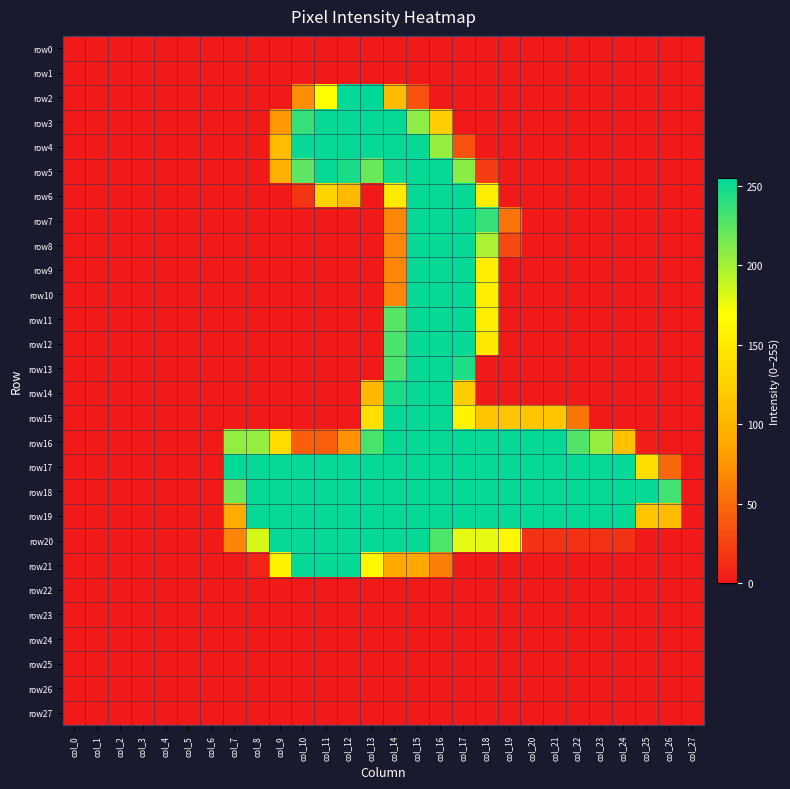

Reading left to right, transcribe all the data shown in this chart.

row0: col_0=0	col_1=0	col_2=0	col_3=0	col_4=0	col_5=0	col_6=0	col_7=0	col_8=0	col_9=0	col_10=0	col_11=0	col_12=0	col_13=0	col_14=0	col_15=0	col_16=0	col_17=0	col_18=0	col_19=0	col_20=0	col_21=0	col_22=0	col_23=0	col_24=0	col_25=0	col_26=0	col_27=0
row1: col_0=0	col_1=0	col_2=0	col_3=0	col_4=0	col_5=0	col_6=0	col_7=0	col_8=0	col_9=0	col_10=0	col_11=0	col_12=0	col_13=0	col_14=0	col_15=0	col_16=0	col_17=0	col_18=0	col_19=0	col_20=0	col_21=0	col_22=0	col_23=0	col_24=0	col_25=0	col_26=0	col_27=0
row2: col_0=0	col_1=0	col_2=0	col_3=0	col_4=0	col_5=0	col_6=0	col_7=0	col_8=0	col_9=0	col_10=71	col_11=170	col_12=254	col_13=255	col_14=106	col_15=35	col_16=0	col_17=0	col_18=0	col_19=0	col_20=0	col_21=0	col_22=0	col_23=0	col_24=0	col_25=0	col_26=0	col_27=0
row3: col_0=0	col_1=0	col_2=0	col_3=0	col_4=0	col_5=0	col_6=0	col_7=0	col_8=0	col_9=77	col_10=237	col_11=253	col_12=253	col_13=253	col_14=253	col_15=208	col_16=123	col_17=0	col_18=0	col_19=0	col_20=0	col_21=0	col_22=0	col_23=0	col_24=0	col_25=0	col_26=0	col_27=0
row4: col_0=0	col_1=0	col_2=0	col_3=0	col_4=0	col_5=0	col_6=0	col_7=0	col_8=0	col_9=107	col_10=253	col_11=253	col_12=253	col_13=253	col_14=253	col_15=253	col_16=205	col_17=35	col_18=0	col_19=0	col_20=0	col_21=0	col_22=0	col_23=0	col_24=0	col_25=0	col_26=0	col_27=0
row5: col_0=0	col_1=0	col_2=0	col_3=0	col_4=0	col_5=0	col_6=0	col_7=0	col_8=0	col_9=94	col_10=224	col_11=253	col_12=246	col_13=220	col_14=250	col_15=253	col_16=253	col_17=209	col_18=21	col_19=0	col_20=0	col_21=0	col_22=0	col_23=0	col_24=0	col_25=0	col_26=0	col_27=0
row6: col_0=0	col_1=0	col_2=0	col_3=0	col_4=0	col_5=0	col_6=0	col_7=0	col_8=0	col_9=0	col_10=17	col_11=129	col_12=105	col_13=0	col_14=150	col_15=253	col_16=253	col_17=253	col_18=154	col_19=0	col_20=0	col_21=0	col_22=0	col_23=0	col_24=0	col_25=0	col_26=0	col_27=0
row7: col_0=0	col_1=0	col_2=0	col_3=0	col_4=0	col_5=0	col_6=0	col_7=0	col_8=0	col_9=0	col_10=0	col_11=0	col_12=0	col_13=0	col_14=66	col_15=253	col_16=253	col_17=253	col_18=237	col_19=55	col_20=0	col_21=0	col_22=0	col_23=0	col_24=0	col_25=0	col_26=0	col_27=0
row8: col_0=0	col_1=0	col_2=0	col_3=0	col_4=0	col_5=0	col_6=0	col_7=0	col_8=0	col_9=0	col_10=0	col_11=0	col_12=0	col_13=0	col_14=66	col_15=253	col_16=253	col_17=253	col_18=198	col_19=29	col_20=0	col_21=0	col_22=0	col_23=0	col_24=0	col_25=0	col_26=0	col_27=0
row9: col_0=0	col_1=0	col_2=0	col_3=0	col_4=0	col_5=0	col_6=0	col_7=0	col_8=0	col_9=0	col_10=0	col_11=0	col_12=0	col_13=0	col_14=66	col_15=253	col_16=253	col_17=253	col_18=154	col_19=0	col_20=0	col_21=0	col_22=0	col_23=0	col_24=0	col_25=0	col_26=0	col_27=0
row10: col_0=0	col_1=0	col_2=0	col_3=0	col_4=0	col_5=0	col_6=0	col_7=0	col_8=0	col_9=0	col_10=0	col_11=0	col_12=0	col_13=0	col_14=66	col_15=253	col_16=253	col_17=253	col_18=154	col_19=0	col_20=0	col_21=0	col_22=0	col_23=0	col_24=0	col_25=0	col_26=0	col_27=0
row11: col_0=0	col_1=0	col_2=0	col_3=0	col_4=0	col_5=0	col_6=0	col_7=0	col_8=0	col_9=0	col_10=0	col_11=0	col_12=0	col_13=0	col_14=226	col_15=253	col_16=253	col_17=253	col_18=154	col_19=0	col_20=0	col_21=0	col_22=0	col_23=0	col_24=0	col_25=0	col_26=0	col_27=0
row12: col_0=0	col_1=0	col_2=0	col_3=0	col_4=0	col_5=0	col_6=0	col_7=0	col_8=0	col_9=0	col_10=0	col_11=0	col_12=0	col_13=0	col_14=230	col_15=253	col_16=253	col_17=253	col_18=149	col_19=0	col_20=0	col_21=0	col_22=0	col_23=0	col_24=0	col_25=0	col_26=0	col_27=0
row13: col_0=0	col_1=0	col_2=0	col_3=0	col_4=0	col_5=0	col_6=0	col_7=0	col_8=0	col_9=0	col_10=0	col_11=0	col_12=0	col_13=0	col_14=230	col_15=253	col_16=253	col_17=245	col_18=0	col_19=0	col_20=0	col_21=0	col_22=0	col_23=0	col_24=0	col_25=0	col_26=0	col_27=0
row14: col_0=0	col_1=0	col_2=0	col_3=0	col_4=0	col_5=0	col_6=0	col_7=0	col_8=0	col_9=0	col_10=0	col_11=0	col_12=0	col_13=105	col_14=247	col_15=253	col_16=253	col_17=123	col_18=0	col_19=0	col_20=0	col_21=0	col_22=0	col_23=0	col_24=0	col_25=0	col_26=0	col_27=0
row15: col_0=0	col_1=0	col_2=0	col_3=0	col_4=0	col_5=0	col_6=0	col_7=0	col_8=0	col_9=0	col_10=0	col_11=0	col_12=0	col_13=139	col_14=253	col_15=253	col_16=253	col_17=159	col_18=116	col_19=116	col_20=116	col_21=116	col_22=56	col_23=0	col_24=0	col_25=0	col_26=0	col_27=0
row16: col_0=0	col_1=0	col_2=0	col_3=0	col_4=0	col_5=0	col_6=0	col_7=206	col_8=205	col_9=136	col_10=42	col_11=42	col_12=74	col_13=231	col_14=253	col_15=253	col_16=253	col_17=253	col_18=253	col_19=253	col_20=253	col_21=253	col_22=228	col_23=205	col_24=110	col_25=3	col_26=0	col_27=0
row17: col_0=0	col_1=0	col_2=0	col_3=0	col_4=0	col_5=0	col_6=0	col_7=254	col_8=253	col_9=253	col_10=253	col_11=253	col_12=253	col_13=253	col_14=253	col_15=253	col_16=253	col_17=253	col_18=253	col_19=253	col_20=253	col_21=253	col_22=253	col_23=253	col_24=253	col_25=138	col_26=47	col_27=0
row18: col_0=0	col_1=0	col_2=0	col_3=0	col_4=0	col_5=0	col_6=0	col_7=217	col_8=253	col_9=253	col_10=253	col_11=253	col_12=253	col_13=253	col_14=253	col_15=253	col_16=253	col_17=253	col_18=253	col_19=253	col_20=253	col_21=253	col_22=253	col_23=253	col_24=253	col_25=253	col_26=233	col_27=0
row19: col_0=0	col_1=0	col_2=0	col_3=0	col_4=0	col_5=0	col_6=0	col_7=91	col_8=253	col_9=253	col_10=253	col_11=253	col_12=253	col_13=253	col_14=253	col_15=253	col_16=253	col_17=253	col_18=253	col_19=253	col_20=253	col_21=253	col_22=253	col_23=253	col_24=253	col_25=114	col_26=106	col_27=0
row20: col_0=0	col_1=0	col_2=0	col_3=0	col_4=0	col_5=0	col_6=0	col_7=65	col_8=184	col_9=253	col_10=253	col_11=253	col_12=253	col_13=253	col_14=253	col_15=253	col_16=229	col_17=179	col_18=179	col_19=163	col_20=15	col_21=15	col_22=15	col_23=15	col_24=15	col_25=1	col_26=0	col_27=0
row21: col_0=0	col_1=0	col_2=0	col_3=0	col_4=0	col_5=0	col_6=0	col_7=0	col_8=6	col_9=158	col_10=253	col_11=253	col_12=253	col_13=162	col_14=89	col_15=89	col_16=60	col_17=0	col_18=0	col_19=0	col_20=0	col_21=0	col_22=0	col_23=0	col_24=0	col_25=0	col_26=0	col_27=0
row22: col_0=0	col_1=0	col_2=0	col_3=0	col_4=0	col_5=0	col_6=0	col_7=0	col_8=0	col_9=0	col_10=0	col_11=0	col_12=0	col_13=0	col_14=0	col_15=0	col_16=0	col_17=0	col_18=0	col_19=0	col_20=0	col_21=0	col_22=0	col_23=0	col_24=0	col_25=0	col_26=0	col_27=0
row23: col_0=0	col_1=0	col_2=0	col_3=0	col_4=0	col_5=0	col_6=0	col_7=0	col_8=0	col_9=0	col_10=0	col_11=0	col_12=0	col_13=0	col_14=0	col_15=0	col_16=0	col_17=0	col_18=0	col_19=0	col_20=0	col_21=0	col_22=0	col_23=0	col_24=0	col_25=0	col_26=0	col_27=0
row24: col_0=0	col_1=0	col_2=0	col_3=0	col_4=0	col_5=0	col_6=0	col_7=0	col_8=0	col_9=0	col_10=0	col_11=0	col_12=0	col_13=0	col_14=0	col_15=0	col_16=0	col_17=0	col_18=0	col_19=0	col_20=0	col_21=0	col_22=0	col_23=0	col_24=0	col_25=0	col_26=0	col_27=0
row25: col_0=0	col_1=0	col_2=0	col_3=0	col_4=0	col_5=0	col_6=0	col_7=0	col_8=0	col_9=0	col_10=0	col_11=0	col_12=0	col_13=0	col_14=0	col_15=0	col_16=0	col_17=0	col_18=0	col_19=0	col_20=0	col_21=0	col_22=0	col_23=0	col_24=0	col_25=0	col_26=0	col_27=0
row26: col_0=0	col_1=0	col_2=0	col_3=0	col_4=0	col_5=0	col_6=0	col_7=0	col_8=0	col_9=0	col_10=0	col_11=0	col_12=0	col_13=0	col_14=0	col_15=0	col_16=0	col_17=0	col_18=0	col_19=0	col_20=0	col_21=0	col_22=0	col_23=0	col_24=0	col_25=0	col_26=0	col_27=0
row27: col_0=0	col_1=0	col_2=0	col_3=0	col_4=0	col_5=0	col_6=0	col_7=0	col_8=0	col_9=0	col_10=0	col_11=0	col_12=0	col_13=0	col_14=0	col_15=0	col_16=0	col_17=0	col_18=0	col_19=0	col_20=0	col_21=0	col_22=0	col_23=0	col_24=0	col_25=0	col_26=0	col_27=0